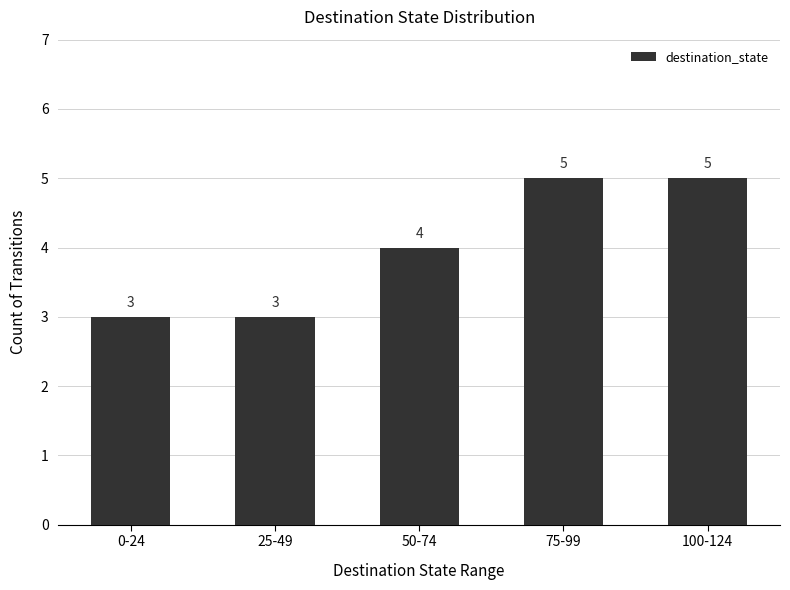

What is the approximate value at 50-74?

4